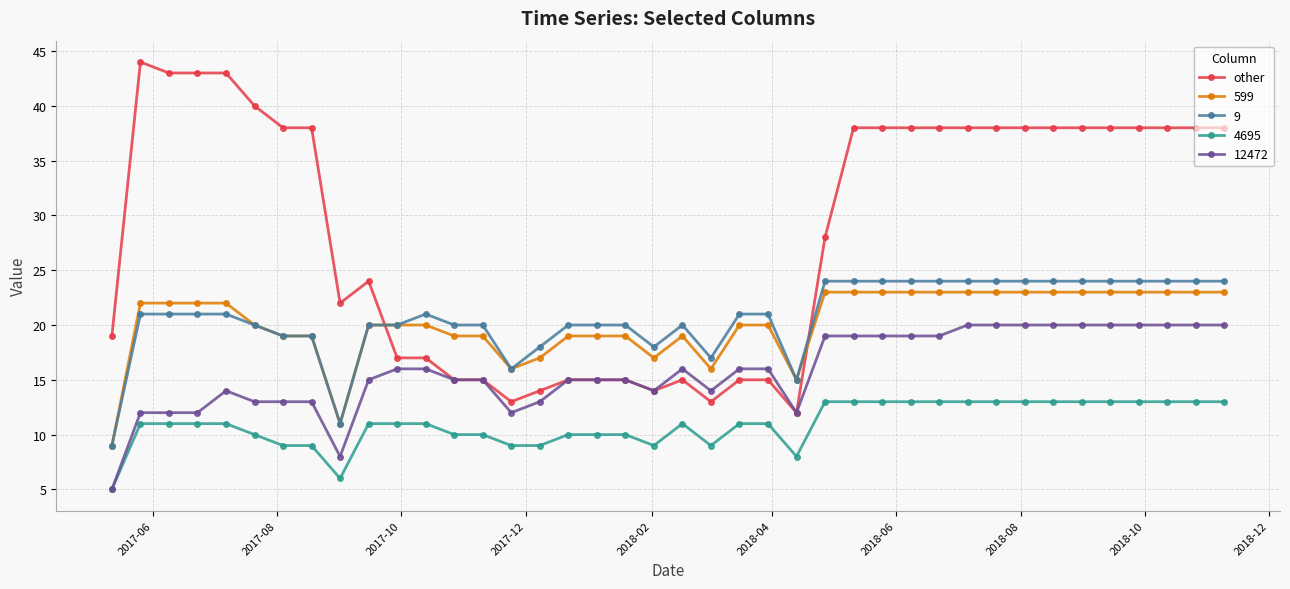

Does the chart have visible grid lines?

Yes